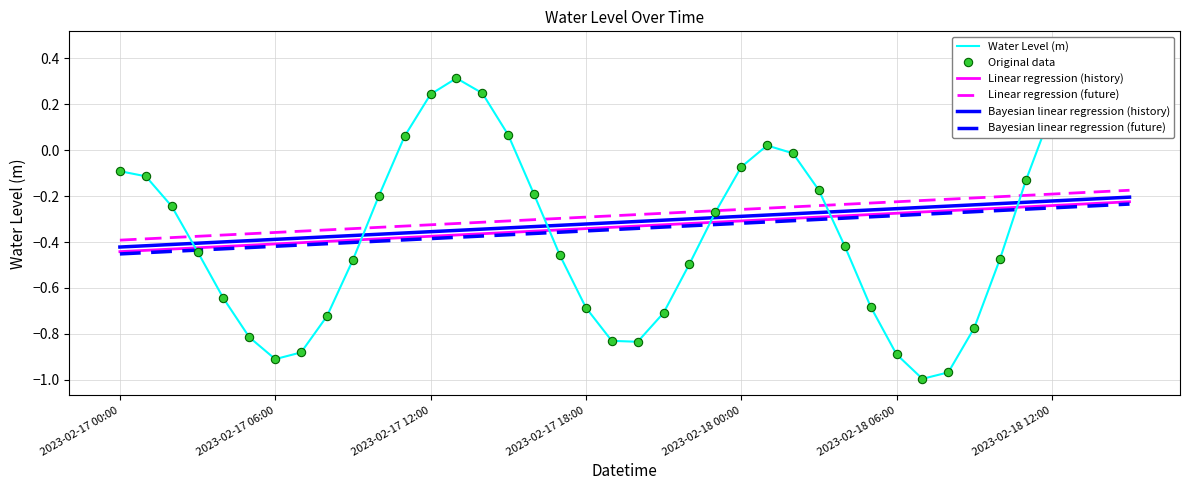

Is it true that Original data equals -1.8 at 31?

False